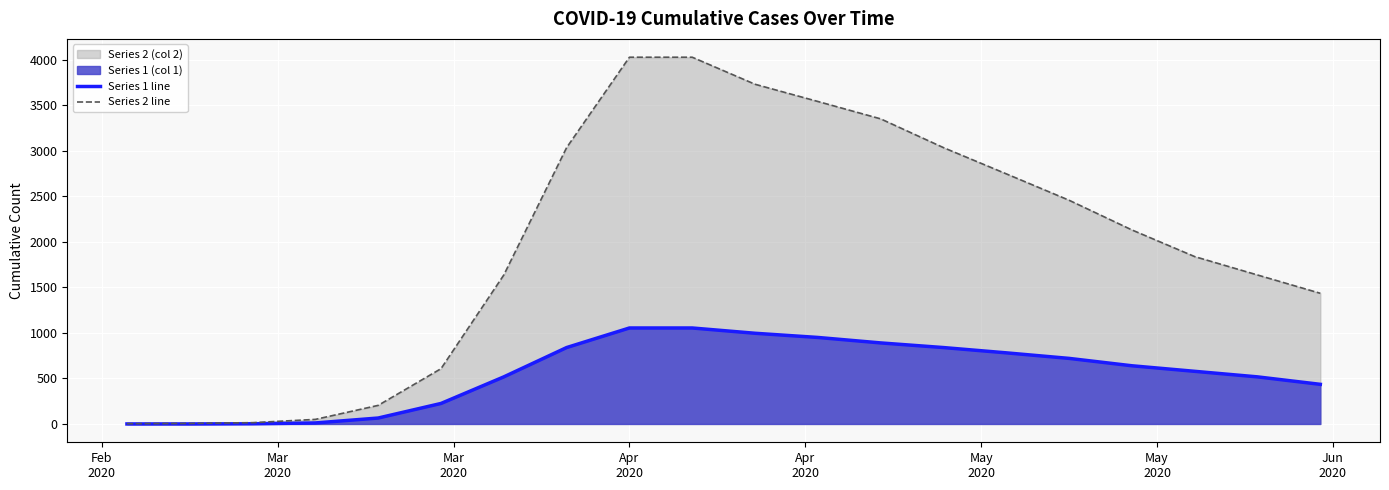

True or false: Series 1 line and Series 2 line intersect in this chart.

False